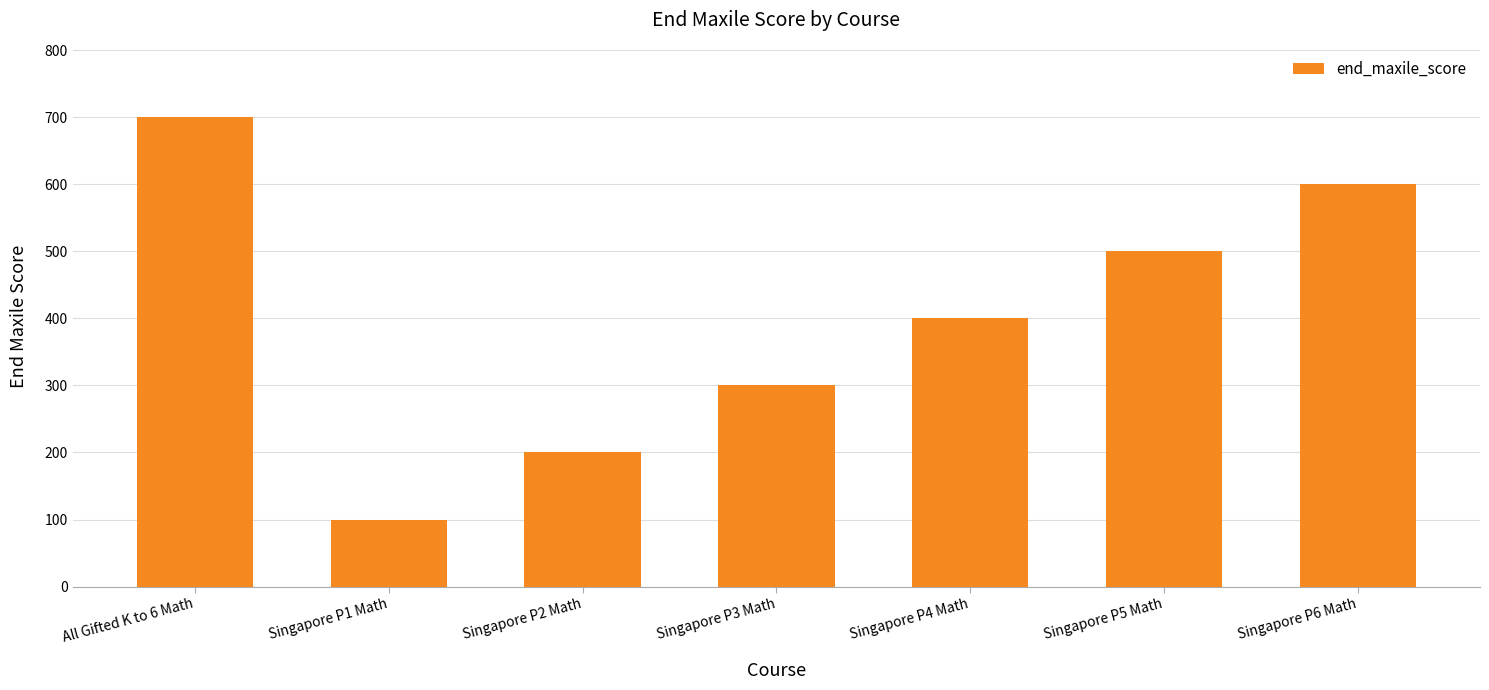

What is the sum of all values?

2800